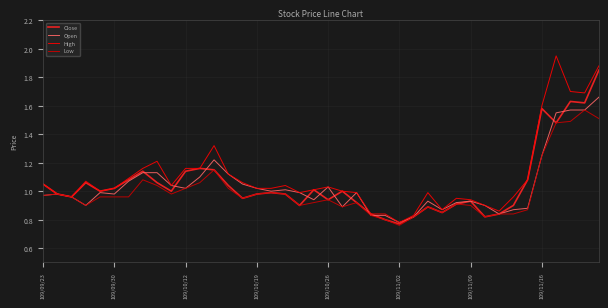

Rank the series by their maximum value, from lowest to highest.

Low, Open, Close, High